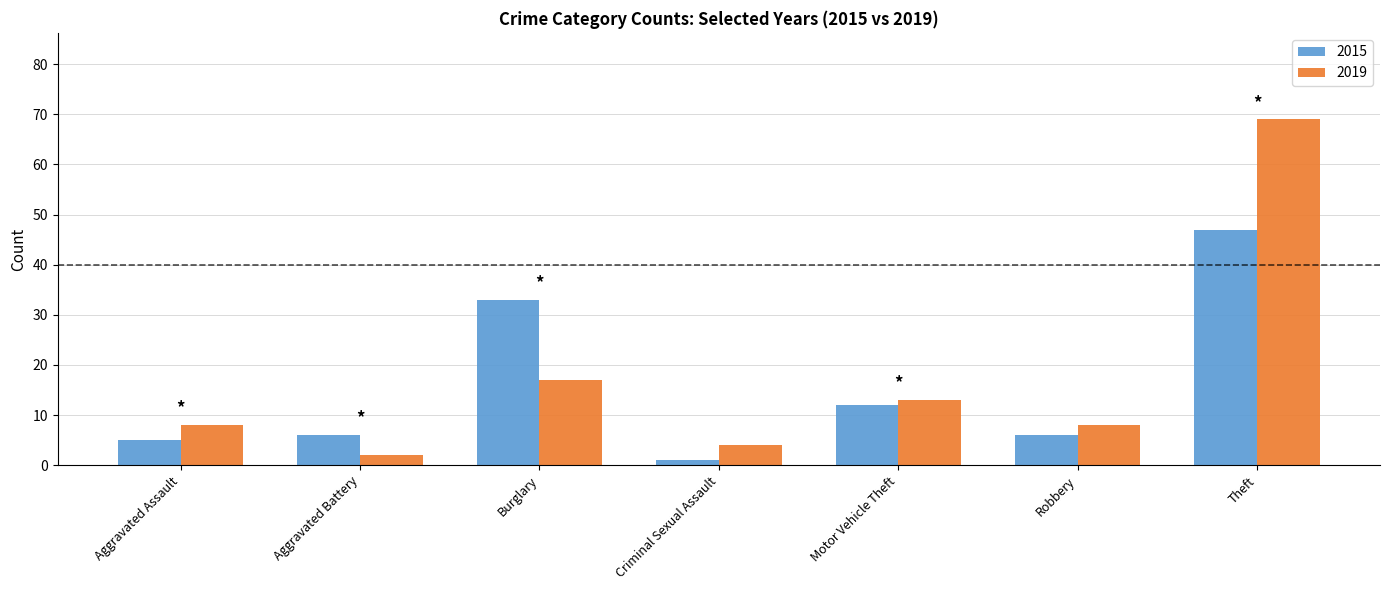

How many bars are there in total?

14